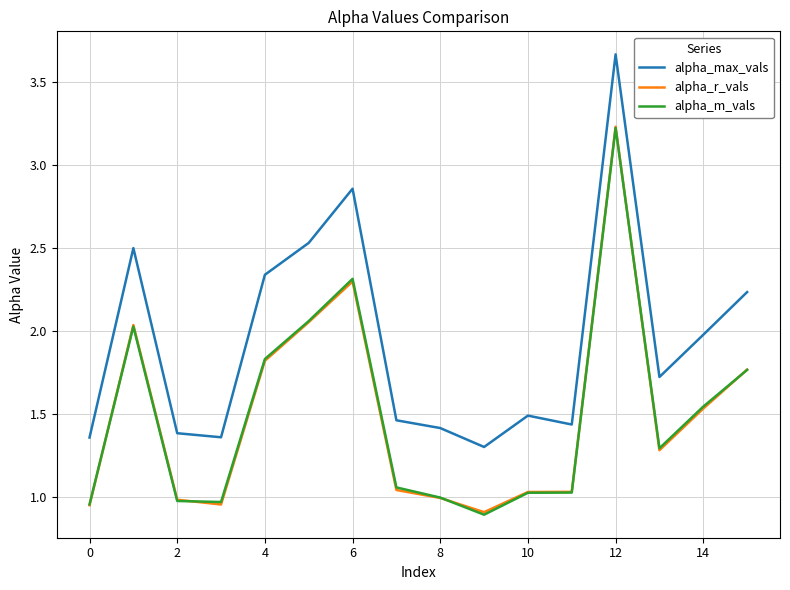

Which series has the largest range (max minus min)?

alpha_max_vals